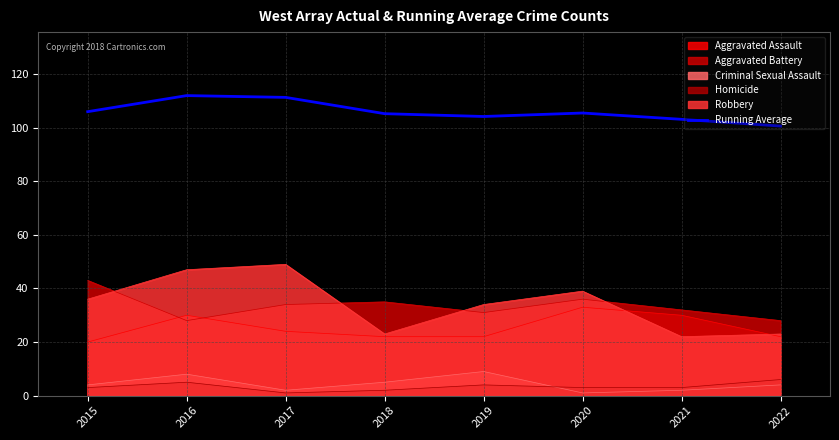

Where is the data nearest to the value 106?

2015